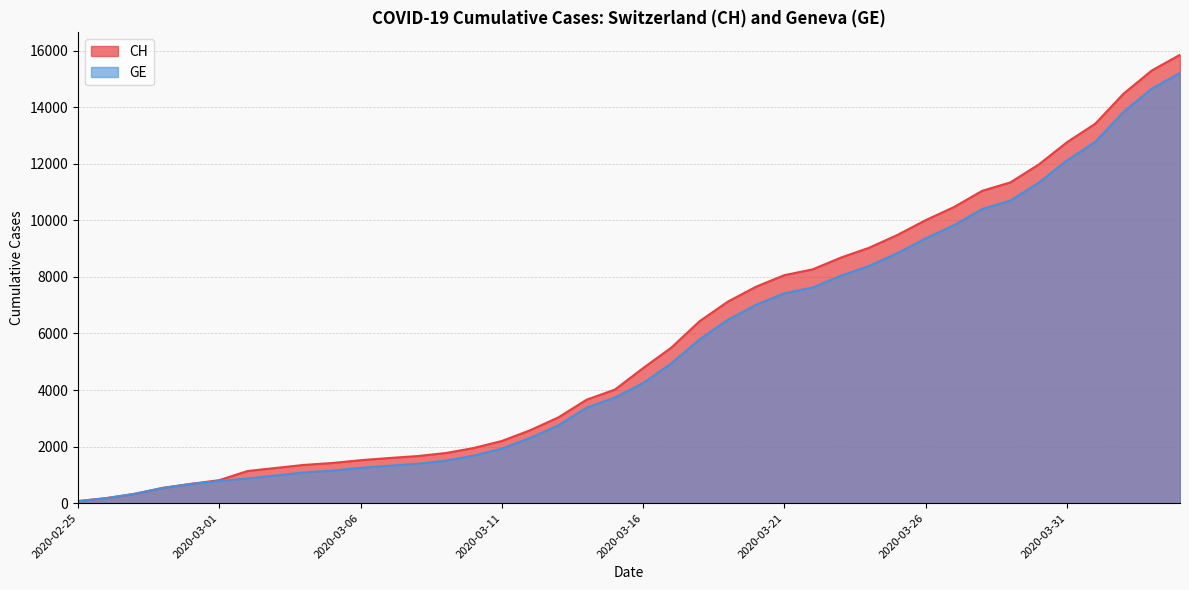

Which series has the largest range (max minus min)?

CH